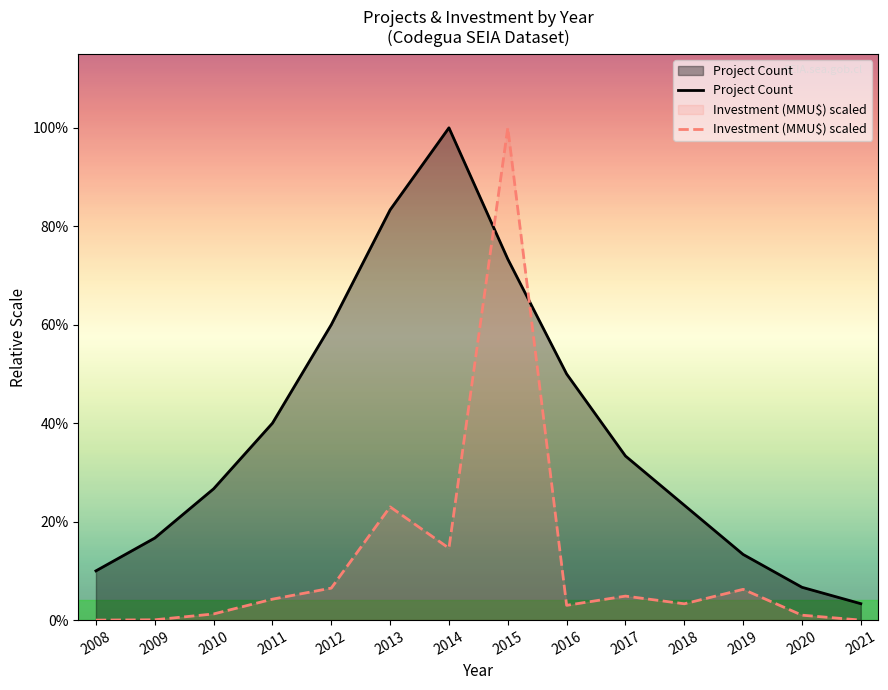

How many series are shown in this chart?

2